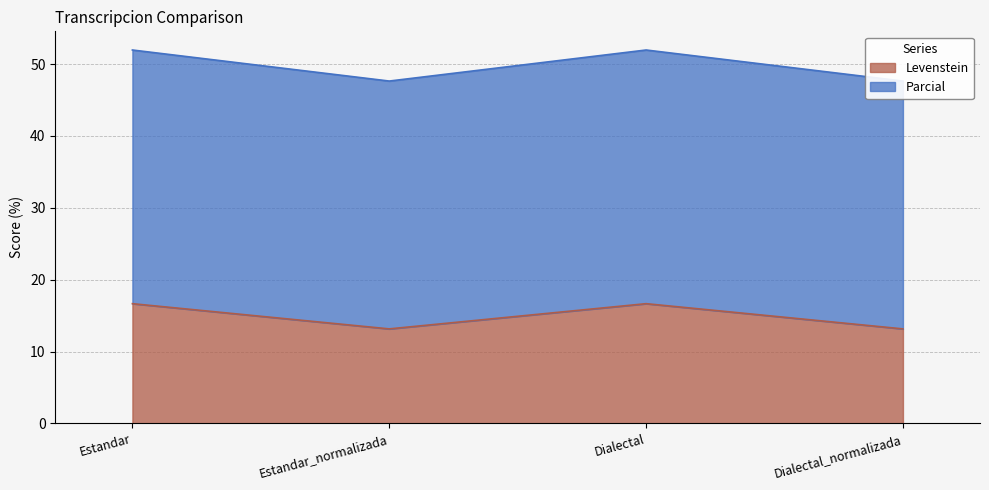

True or false: Levenstein and Parcial intersect in this chart.

False